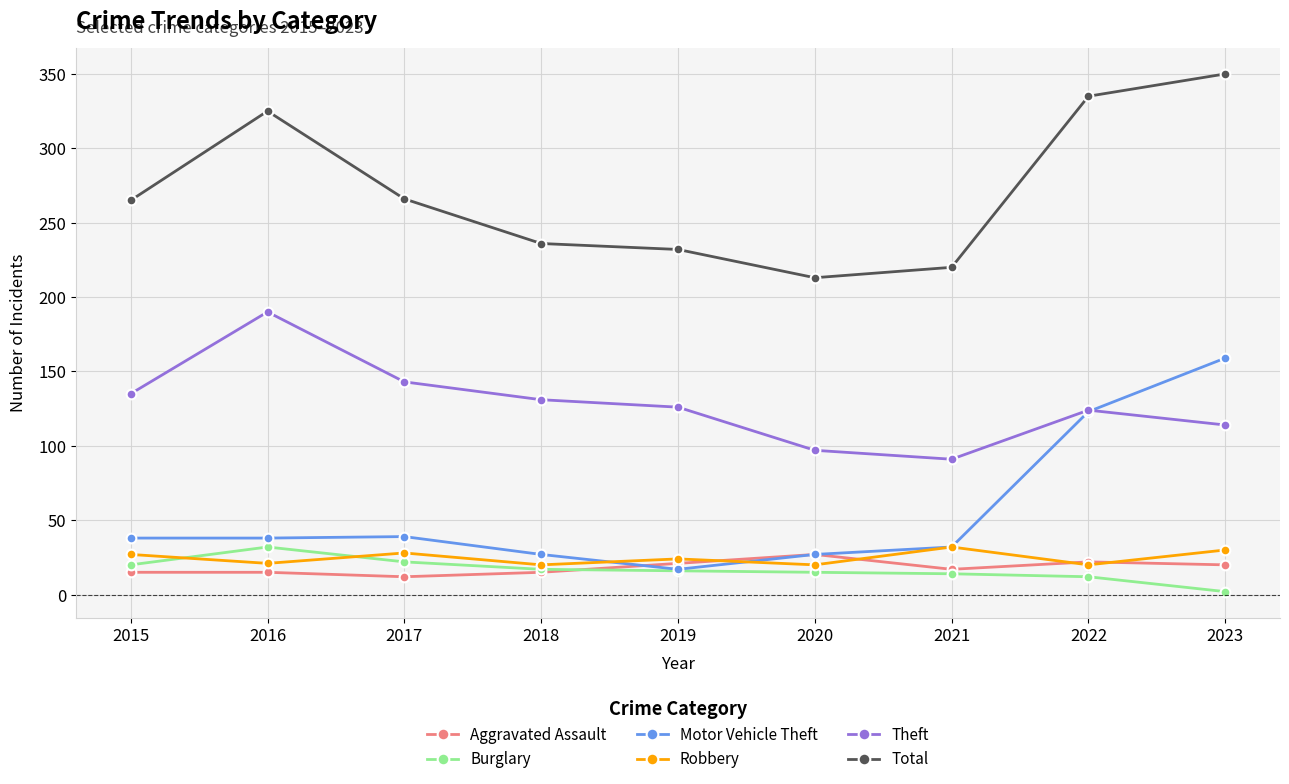

What are all the series names shown in the legend?

Aggravated Assault, Burglary, Motor Vehicle Theft, Robbery, Theft, Total